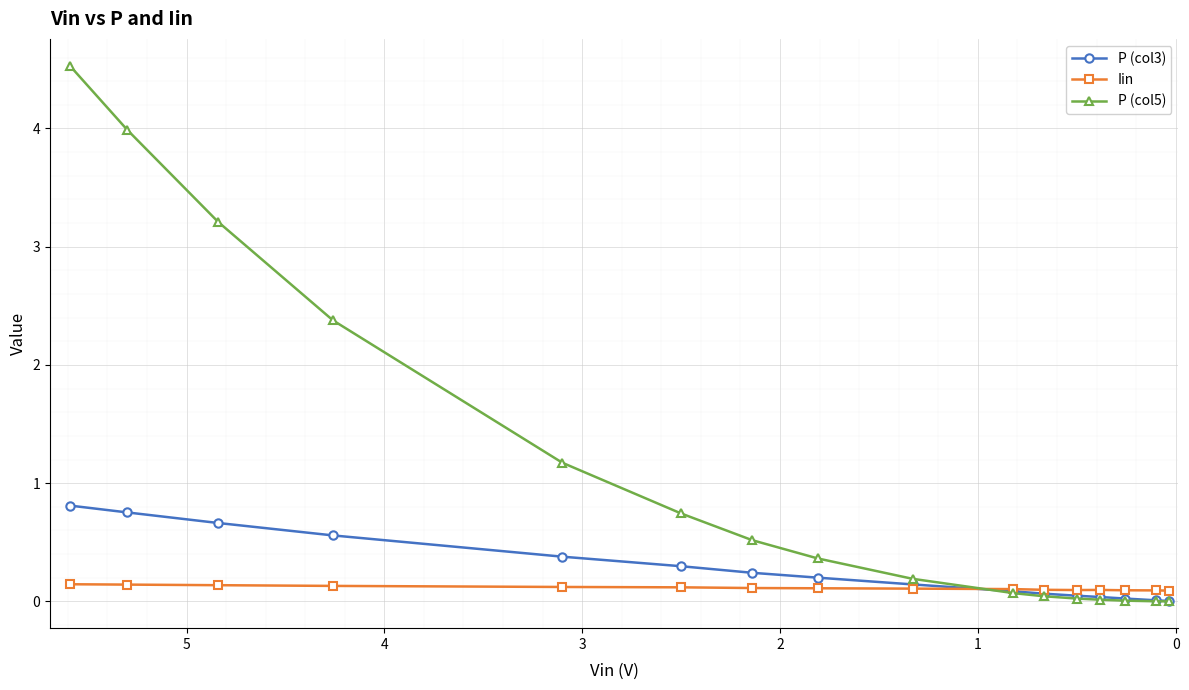

Reading left to right, transcribe all the data shown in this chart.

P (col3): 0.8	0.8	0.7	0.6	0.4	0.3	0.2	0.2	0.1	0.1	0.1	0.0	0.0	0.0	0.0	0.0
Iin: 0.1	0.1	0.1	0.1	0.1	0.1	0.1	0.1	0.1	0.1	0.1	0.1	0.1	0.1	0.1	0.1
P (col5): 4.5	4.0	3.2	2.4	1.2	0.7	0.5	0.4	0.2	0.1	0.0	0.0	0.0	0.0	0.0	0.0